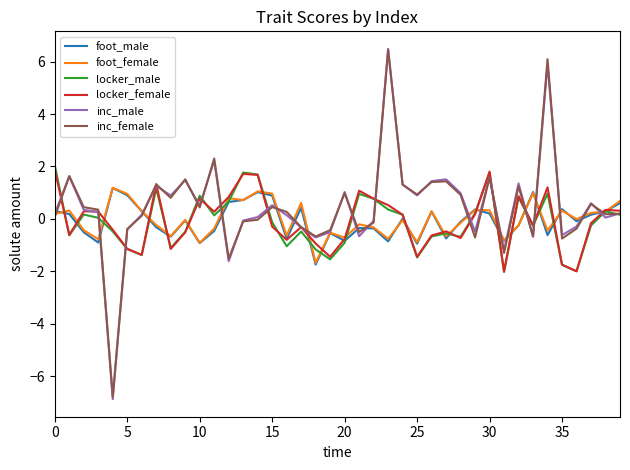

What is the minimum value shown in the chart?

-6.9